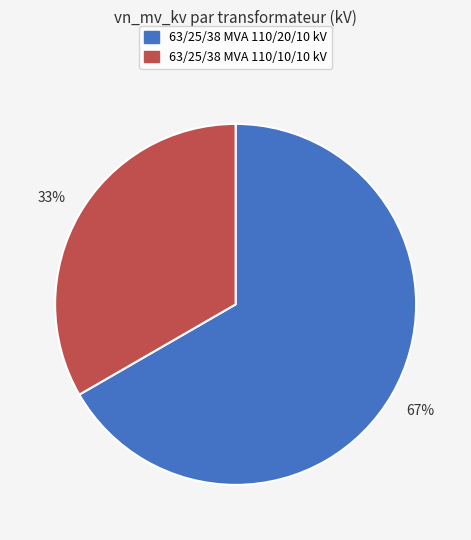

Combined, do 63/25/38 MVA 110/20/10 kV and 63/25/38 MVA 110/10/10 kV account for over 50%?

Yes